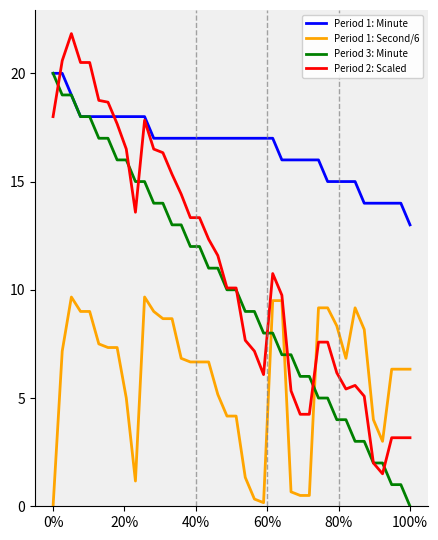

Which series has the largest total across all categories?

Period 1: Minute